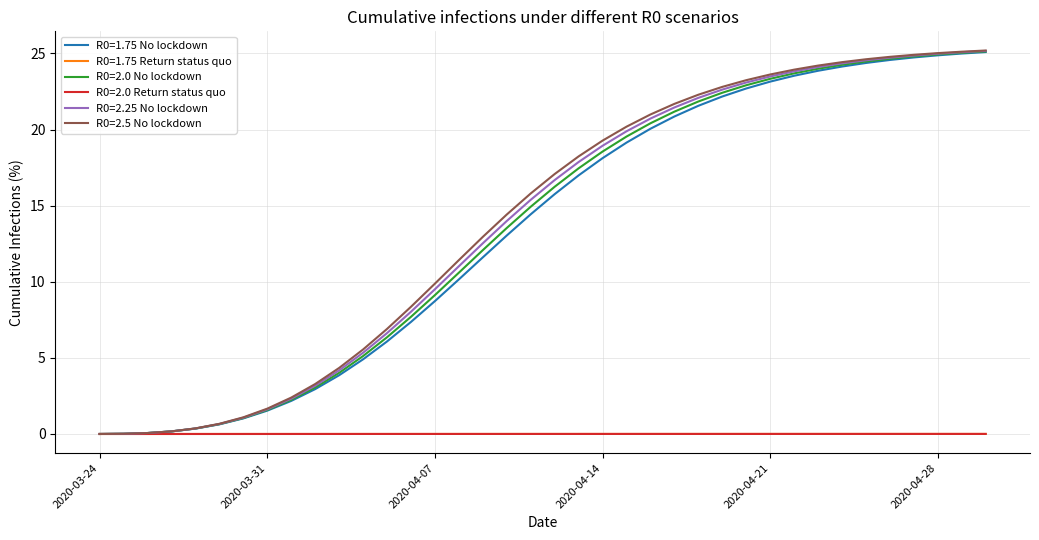

What is the maximum value shown in the chart?

25.2